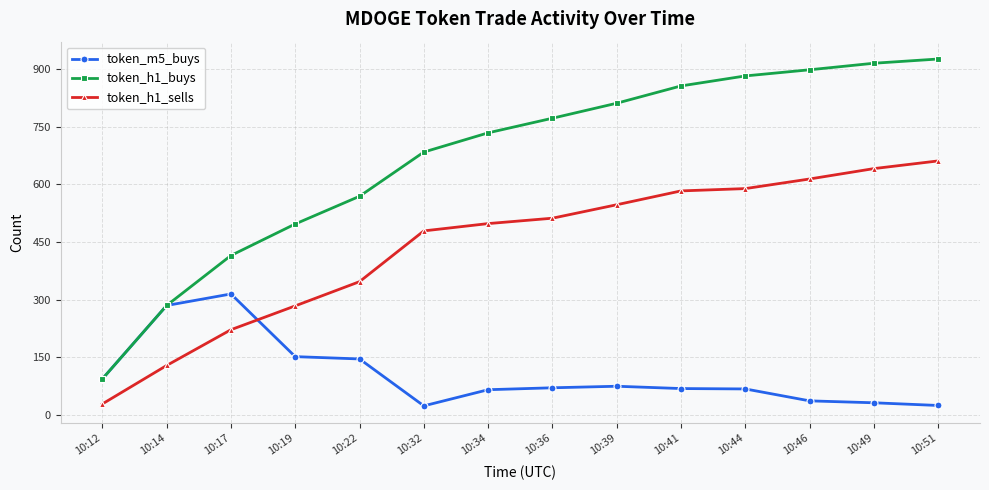

Which series changed the most between 10:17 and 10:49?

token_h1_buys